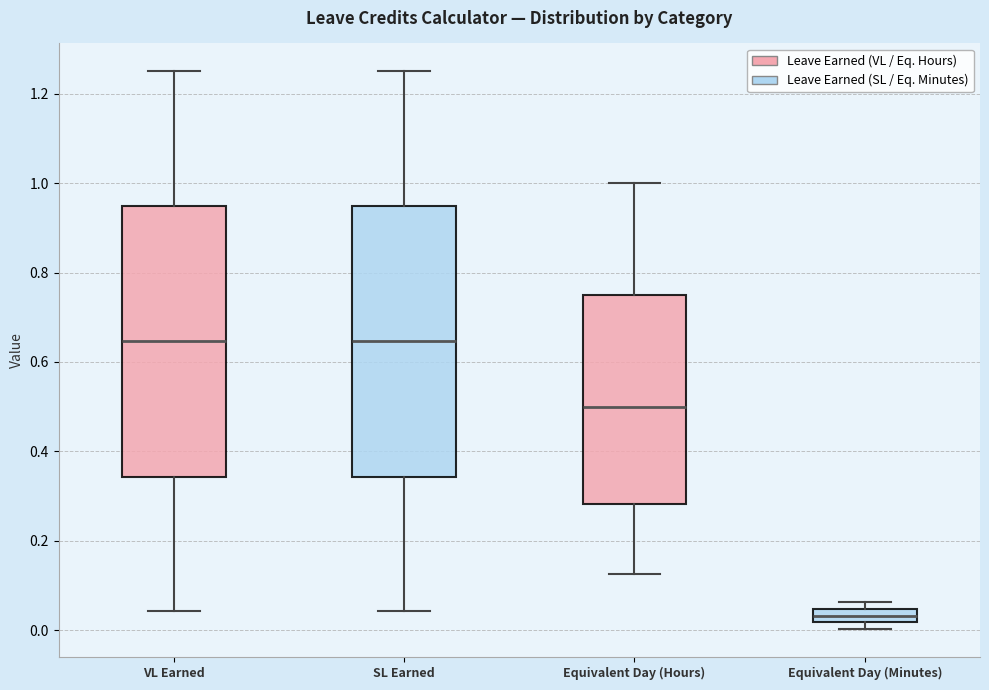

Reading left to right, transcribe this box plot: for each box, give where its median line is, the range the box spans, and where its two whiskers end, as read against the y-axis. The values are not printed on the chart, so give them approximately, as read against the axis.

VL Earned: median 0.64, box 0.34 to 0.94, whiskers 0.04 to 1.26
SL Earned: median 0.64, box 0.34 to 0.94, whiskers 0.04 to 1.26
Equivalent Day (Hours): median 0.50, box 0.28 to 0.76, whiskers 0.12 to 1.00
Equivalent Day (Minutes): median 0.04 (inside the box), box 0.02 to 0.04, whiskers 0.00 to 0.06